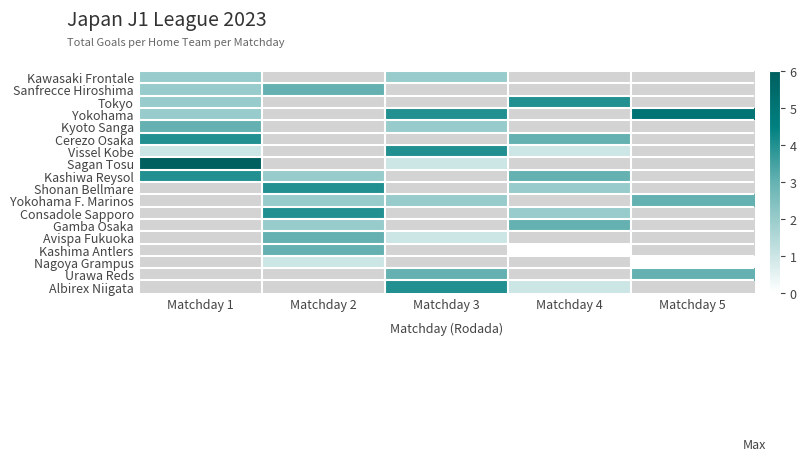

Read the Tokyo value at Matchday 1.

2.0